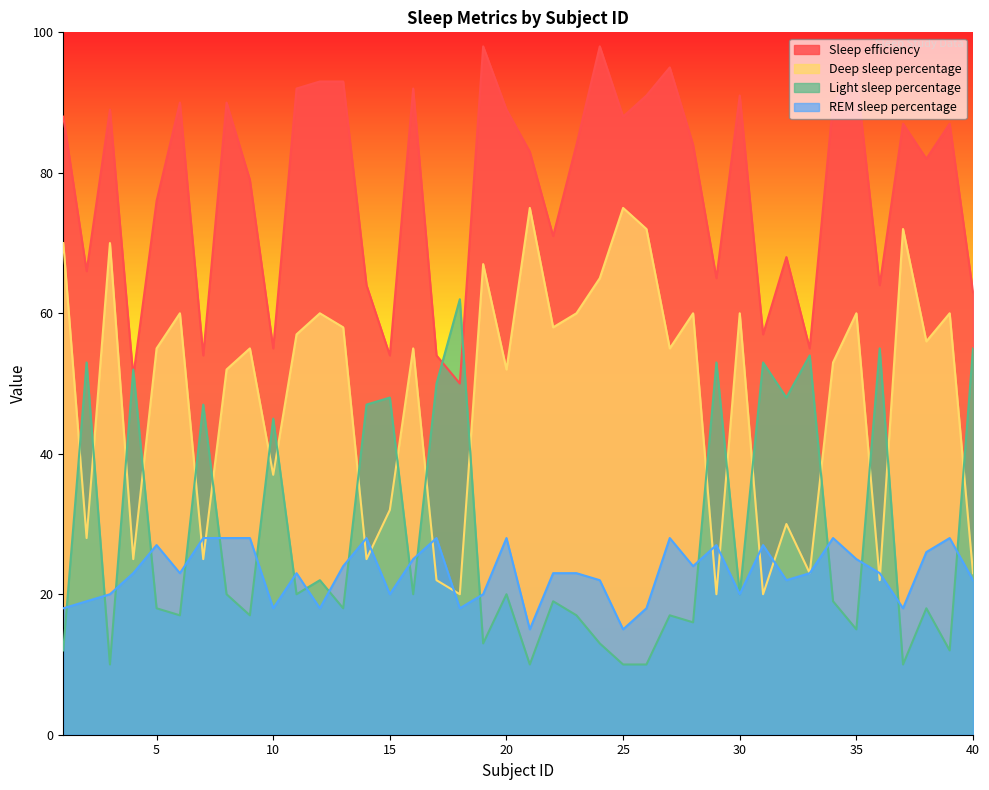

Reading right to left, extract all data points from this chart.

Sleep efficiency: 40=63.0	39=87.0	38=82.0	37=87.0	36=64.0	35=94.0	34=90.0	33=55.0	32=68.0	31=57.0	30=91.0	29=65.0	28=84.0	27=95.0	26=91.0	25=88.0	24=98.0	23=84.0	22=71.0	21=83.0	20=89.0	19=98.0	18=50.0	17=54.0	16=92.0	15=54.0	14=64.0	13=93.0	12=93.0	11=92.0	10=55.0	9=79.0	8=90.0	7=54.0	6=90.0	5=76.0	4=51.0	3=89.0	2=66.0	1=88.0
Deep sleep percentage: 40=23.0	39=60.0	38=56.0	37=72.0	36=22.0	35=60.0	34=53.0	33=23.0	32=30.0	31=20.0	30=60.0	29=20.0	28=60.0	27=55.0	26=72.0	25=75.0	24=65.0	23=60.0	22=58.0	21=75.0	20=52.0	19=67.0	18=20.0	17=22.0	16=55.0	15=32.0	14=25.0	13=58.0	12=60.0	11=57.0	10=37.0	9=55.0	8=52.0	7=25.0	6=60.0	5=55.0	4=25.0	3=70.0	2=28.0	1=70.0
Light sleep percentage: 40=55.0	39=12.0	38=18.0	37=10.0	36=55.0	35=15.0	34=19.0	33=54.0	32=48.0	31=53.0	30=20.0	29=53.0	28=16.0	27=17.0	26=10.0	25=10.0	24=13.0	23=17.0	22=19.0	21=10.0	20=20.0	19=13.0	18=62.0	17=50.0	16=20.0	15=48.0	14=47.0	13=18.0	12=22.0	11=20.0	10=45.0	9=17.0	8=20.0	7=47.0	6=17.0	5=18.0	4=52.0	3=10.0	2=53.0	1=12.0
REM sleep percentage: 40=22.0	39=28.0	38=26.0	37=18.0	36=23.0	35=25.0	34=28.0	33=23.0	32=22.0	31=27.0	30=20.0	29=27.0	28=24.0	27=28.0	26=18.0	25=15.0	24=22.0	23=23.0	22=23.0	21=15.0	20=28.0	19=20.0	18=18.0	17=28.0	16=25.0	15=20.0	14=28.0	13=24.0	12=18.0	11=23.0	10=18.0	9=28.0	8=28.0	7=28.0	6=23.0	5=27.0	4=23.0	3=20.0	2=19.0	1=18.0